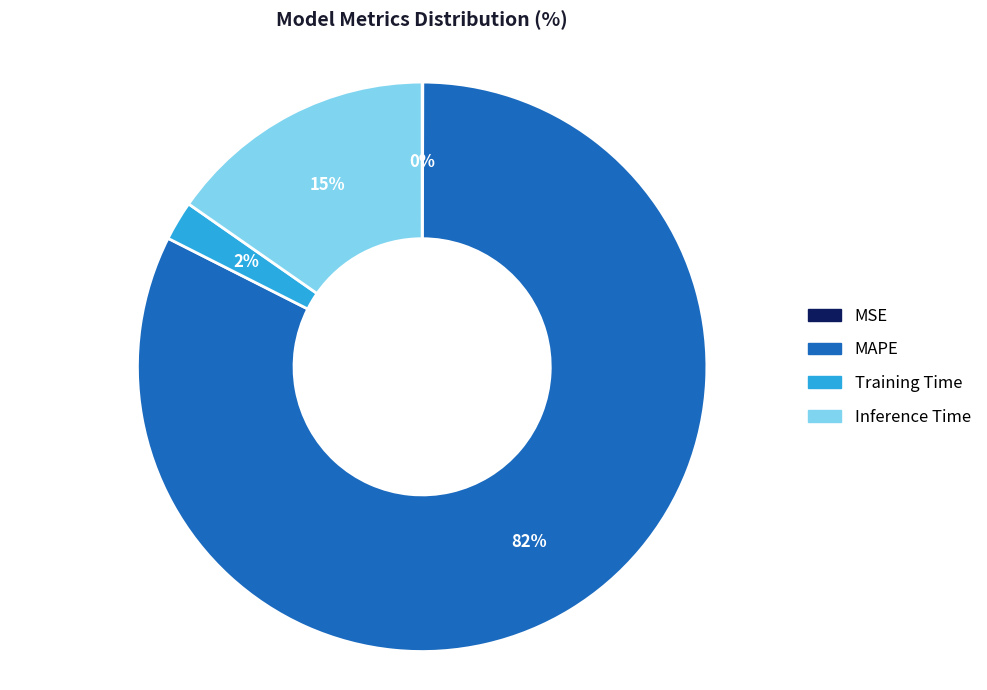

Which slice is the largest?

MAPE